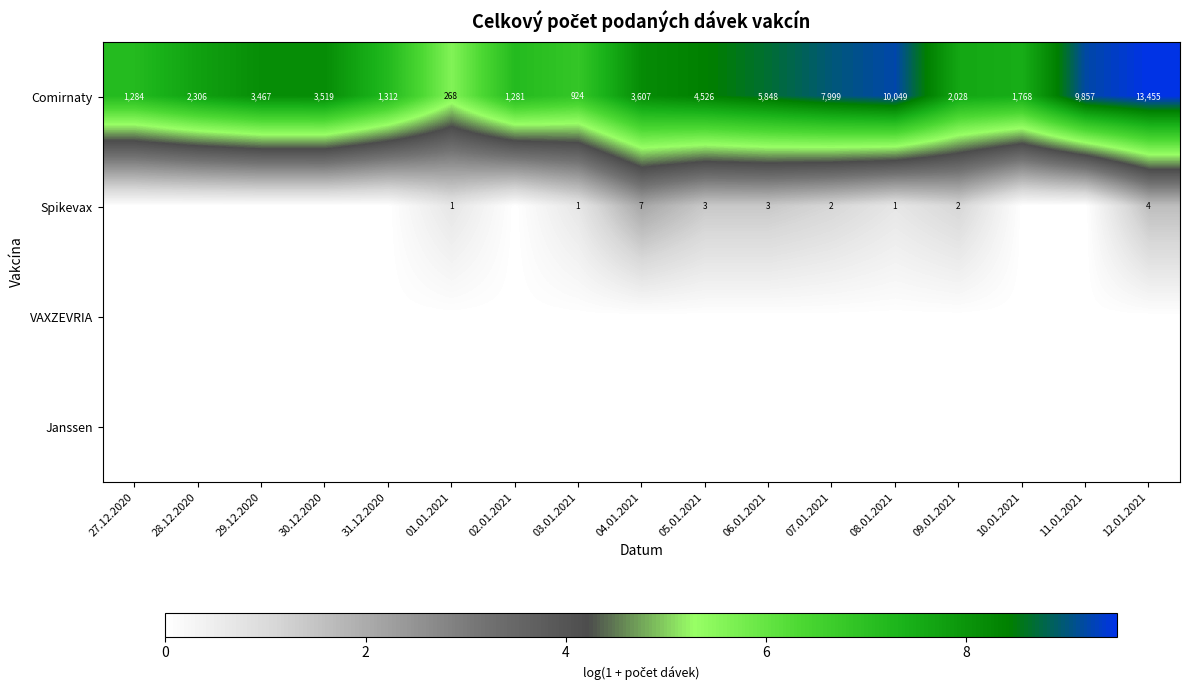

True or false: Comirnaty has a value of 7699 at 05.01.2021.

False